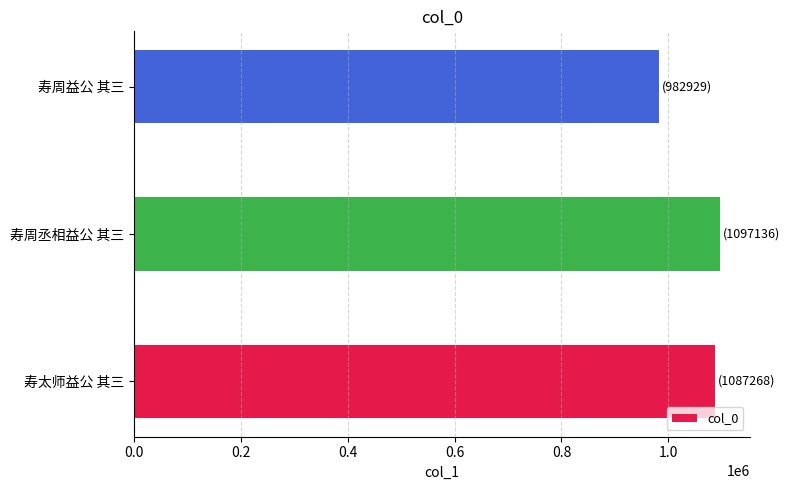

List the labels in order of value, smallest first.

寿周益公 其三, 寿太师益公 其三, 寿周丞相益公 其三